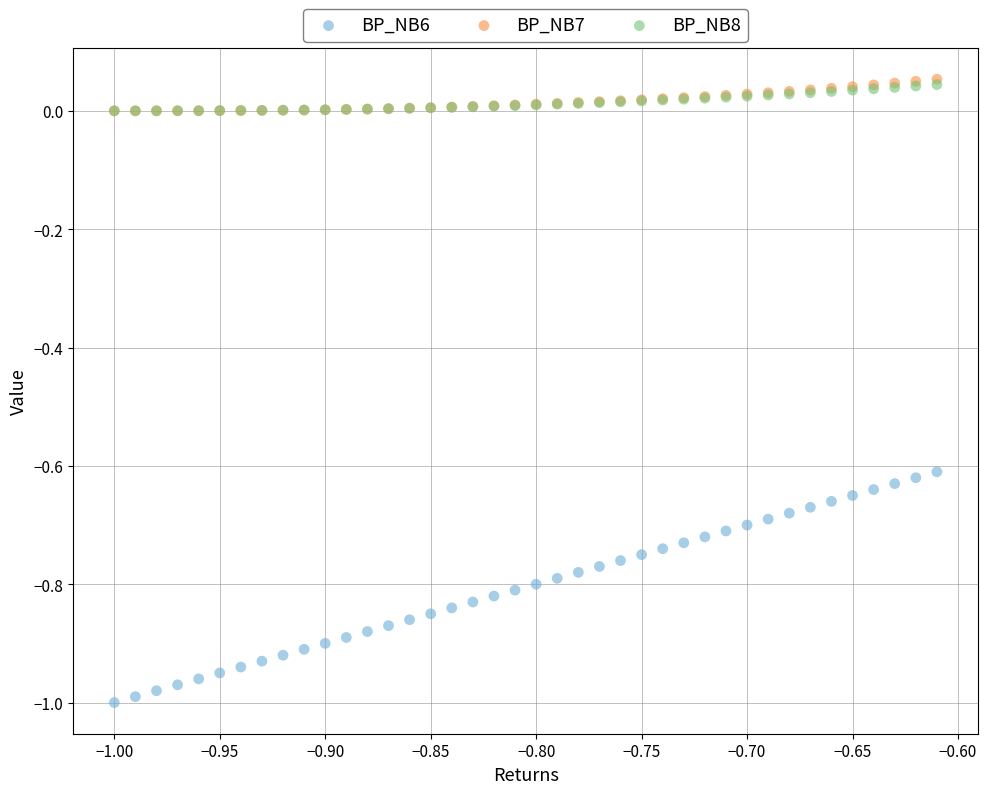

Which series has the widest spread of Y values?

BP_NB6